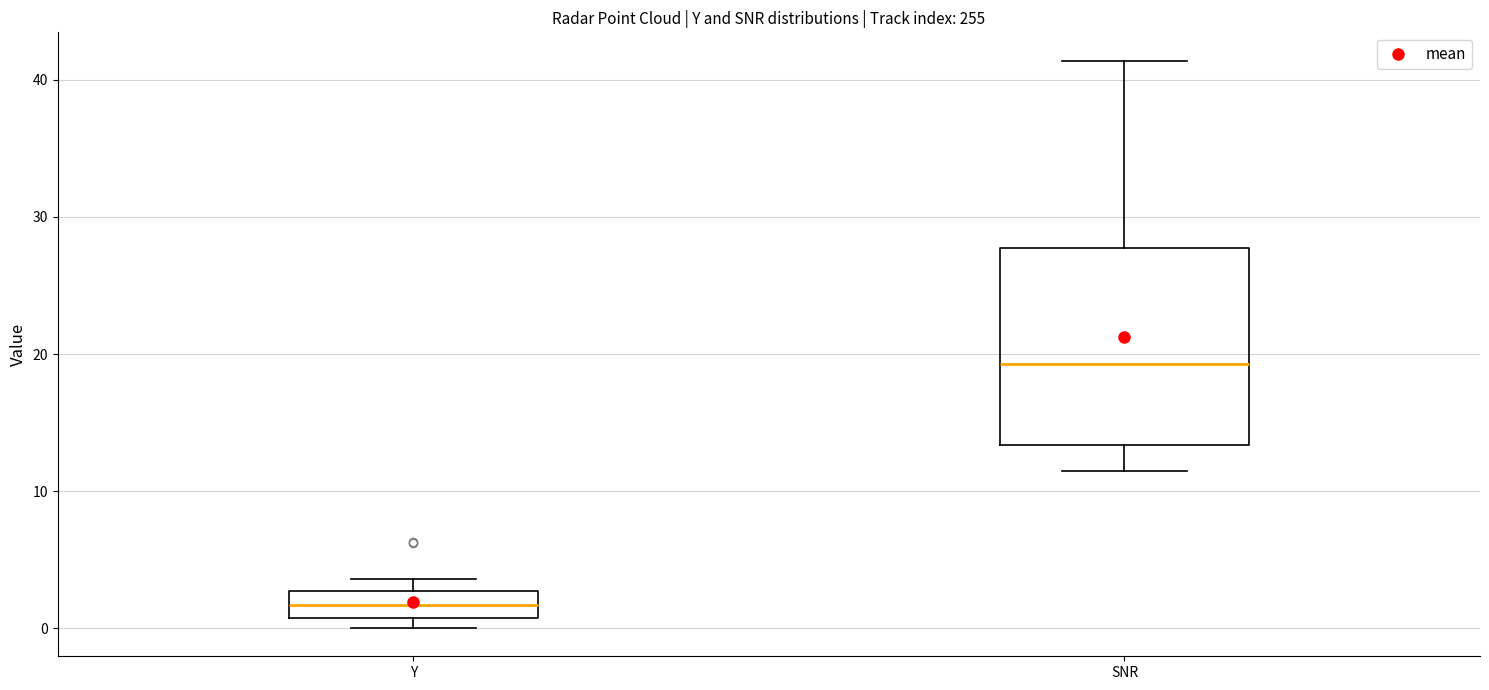

Reading left to right, transcribe this box plot: for each box, give where its median line is, the range the box spans, and where its two whiskers end, as read against the y-axis. The values are not printed on the chart, so give them approximately, as read against the axis.

Y: median 2, box 1 to 3, whiskers 0 to 4
SNR: median 19, box 13 to 28, whiskers 12 to 41